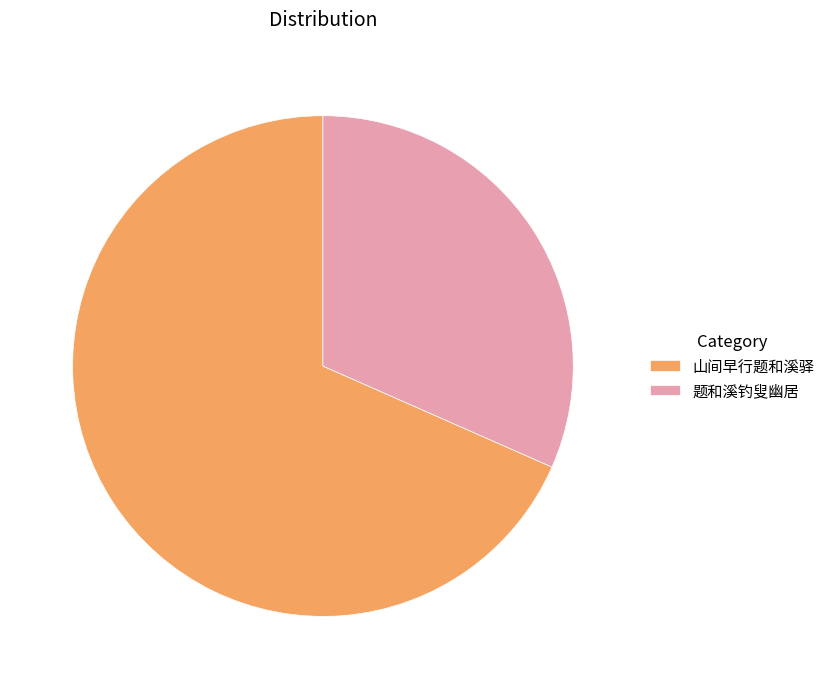

Rank the categories by value from highest to lowest.

山间早行题和溪驿, 题和溪钓叟幽居